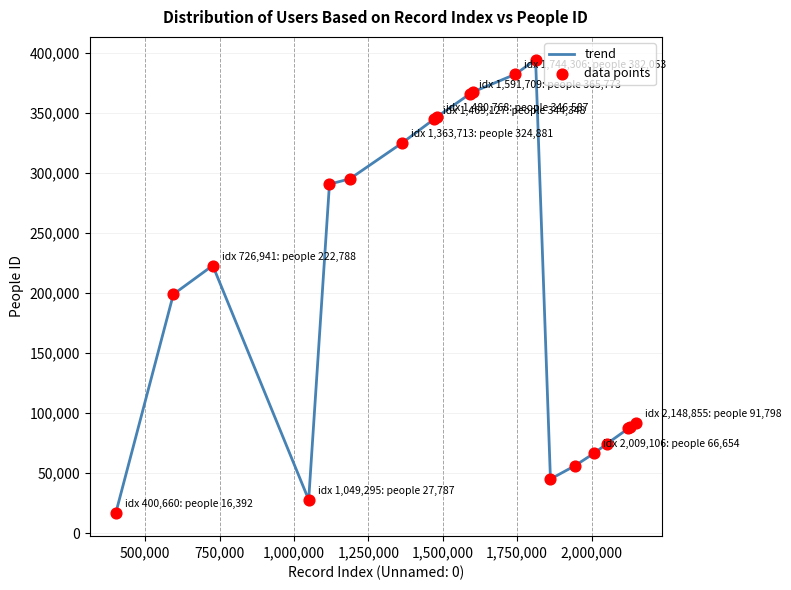

What is the maximum value shown in the chart?

394208